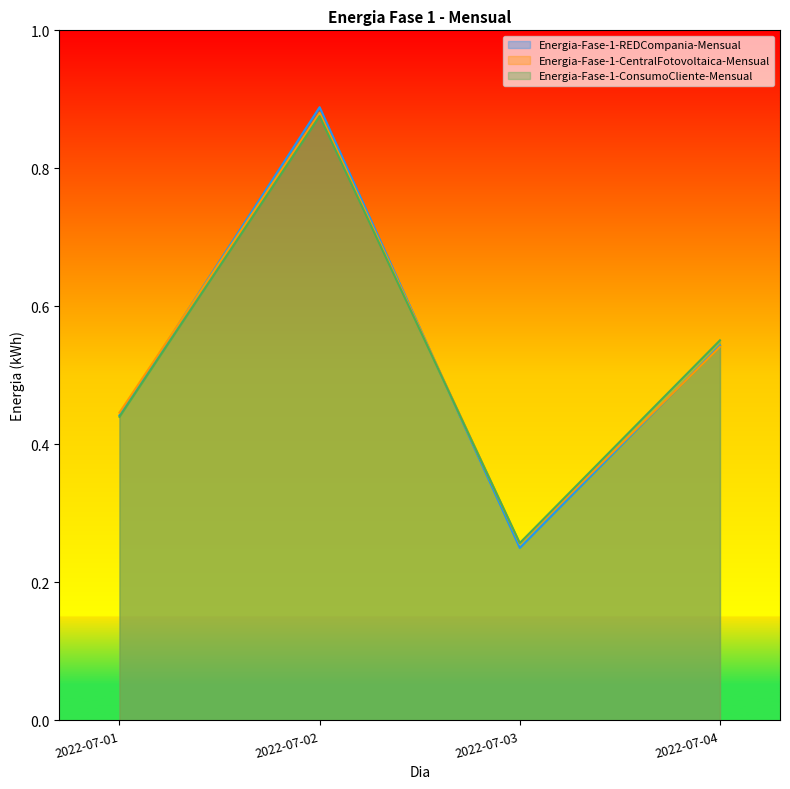

Reading right to left, transcribe all the data shown in this chart.

Energia-Fase-1-REDCompania-Mensual: 2022-07-04=0.5	2022-07-03=0.2	2022-07-02=0.9	2022-07-01=0.4
Energia-Fase-1-CentralFotovoltaica-Mensual: 2022-07-04=0.5	2022-07-03=0.3	2022-07-02=0.9	2022-07-01=0.4
Energia-Fase-1-ConsumoCliente-Mensual: 2022-07-04=0.6	2022-07-03=0.3	2022-07-02=0.9	2022-07-01=0.4